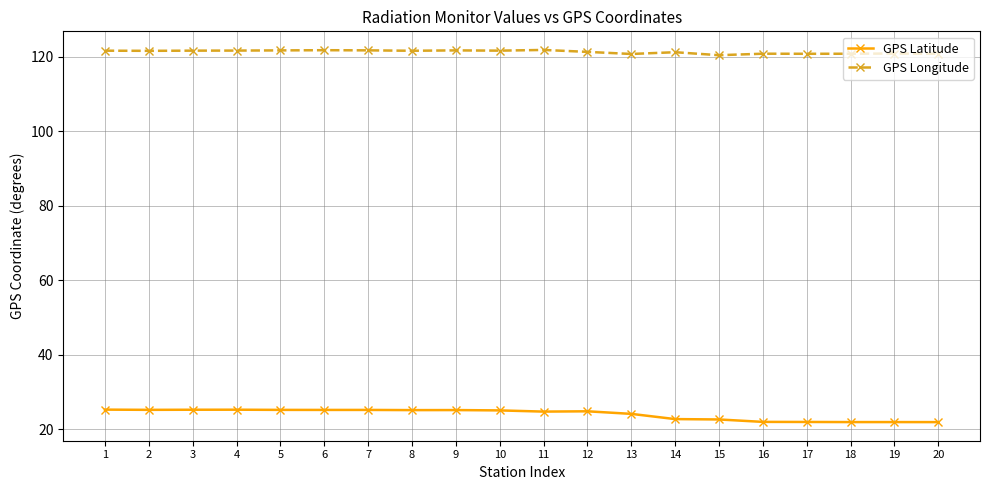

The GPS Longitude series shows 203.9 at 2. True or false?

False